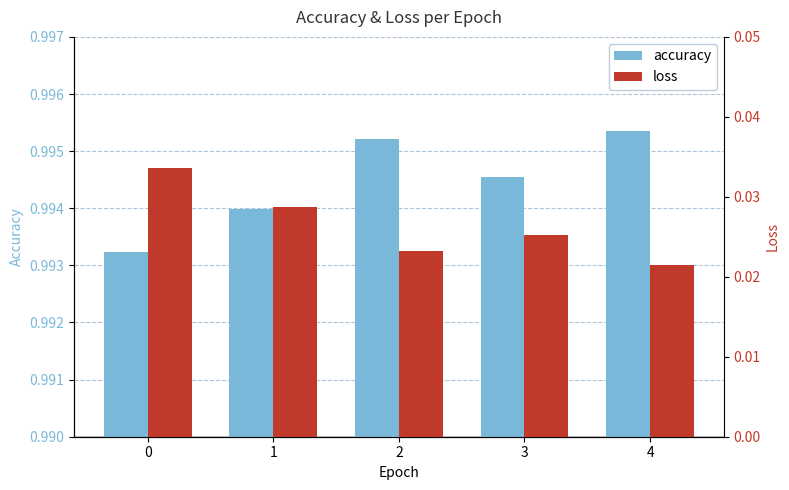

True or false: loss has a value of 0.0 at 2.

False